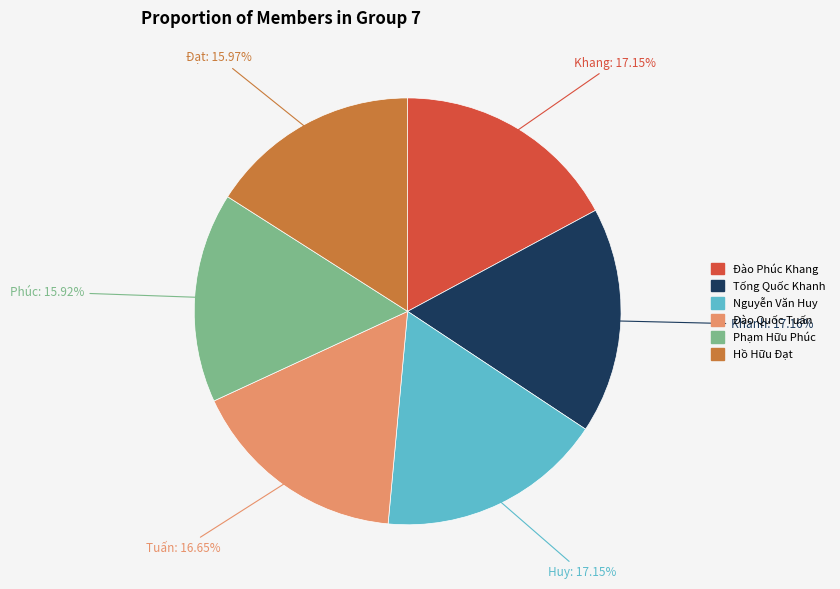

Combined, do Hồ Hữu Đạt and Phạm Hữu Phúc account for over 50%?

No